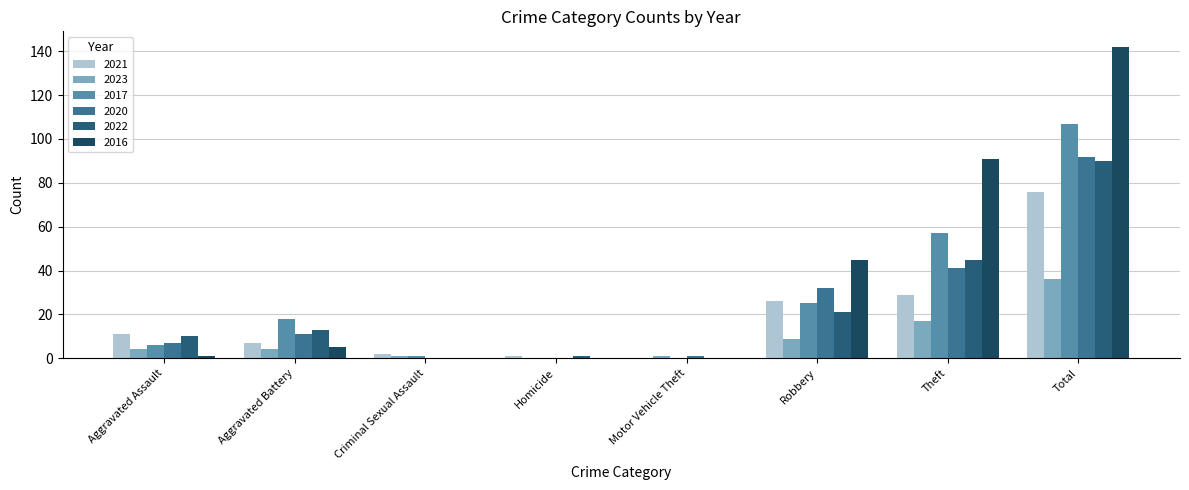

What is the label of the 7th bar from the left?

Theft